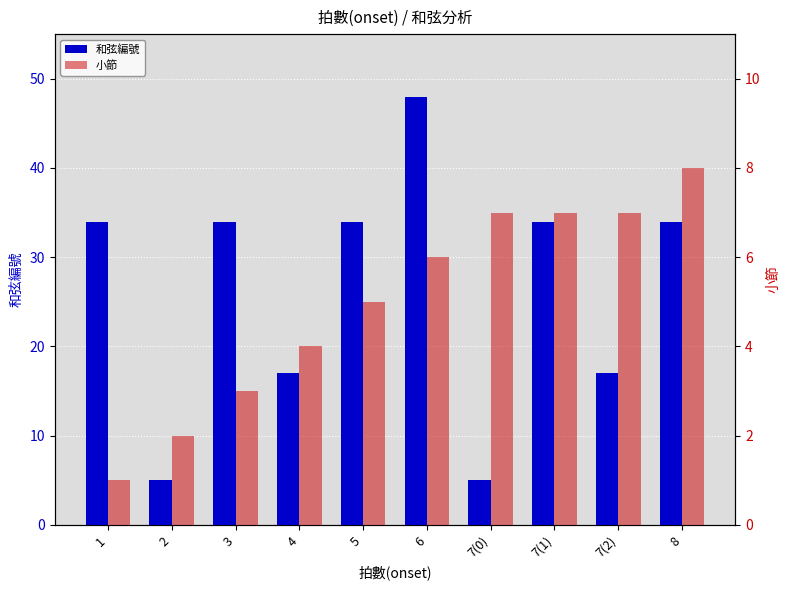

Which category has the lowest value in the 小節 series?

1